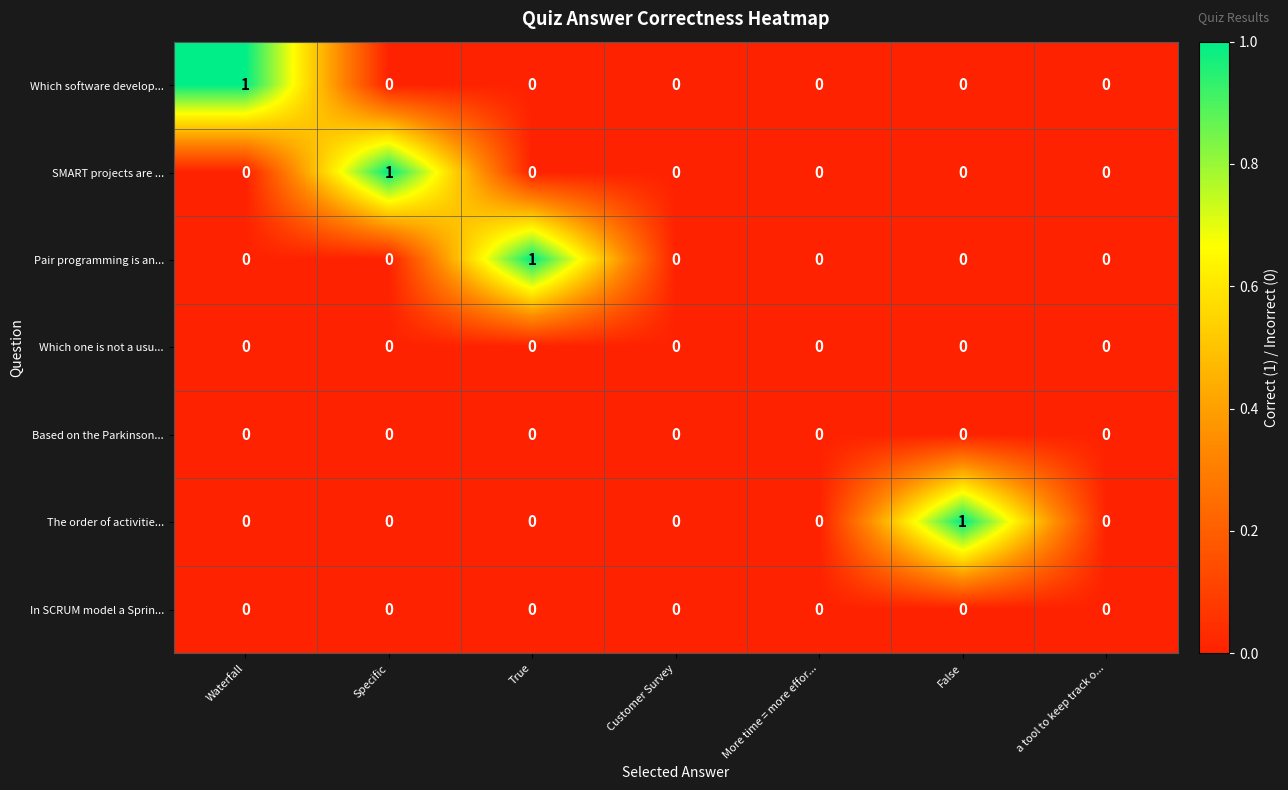

How many The order of activitie... values are between 0 and 1?

7